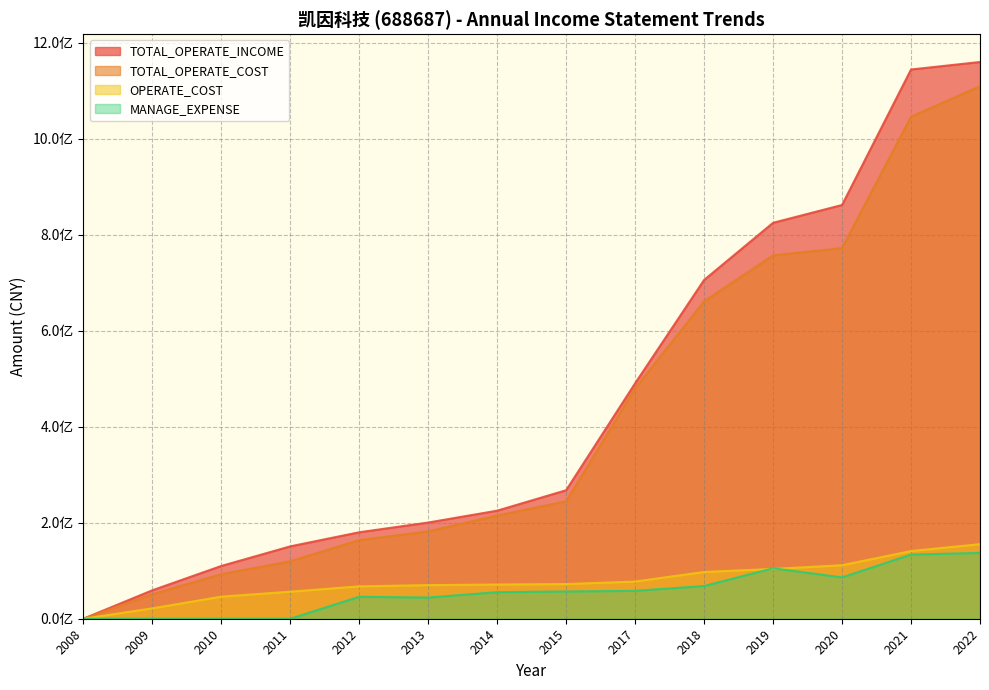

Between 2012 and 2015, which series saw the biggest shift?

TOTAL_OPERATE_INCOME